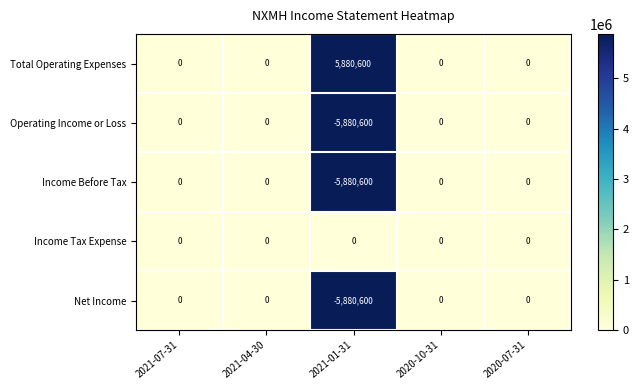

The value of Income Tax Expense at 2020-07-31 is 0. True or false?

True